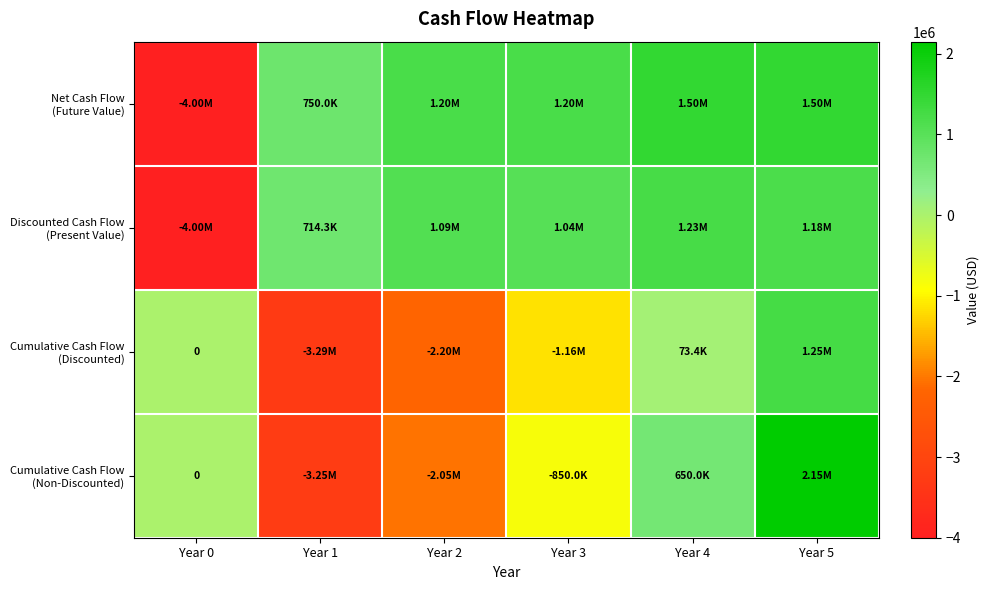

At how many categories does at least one series exceed -2970387?

6